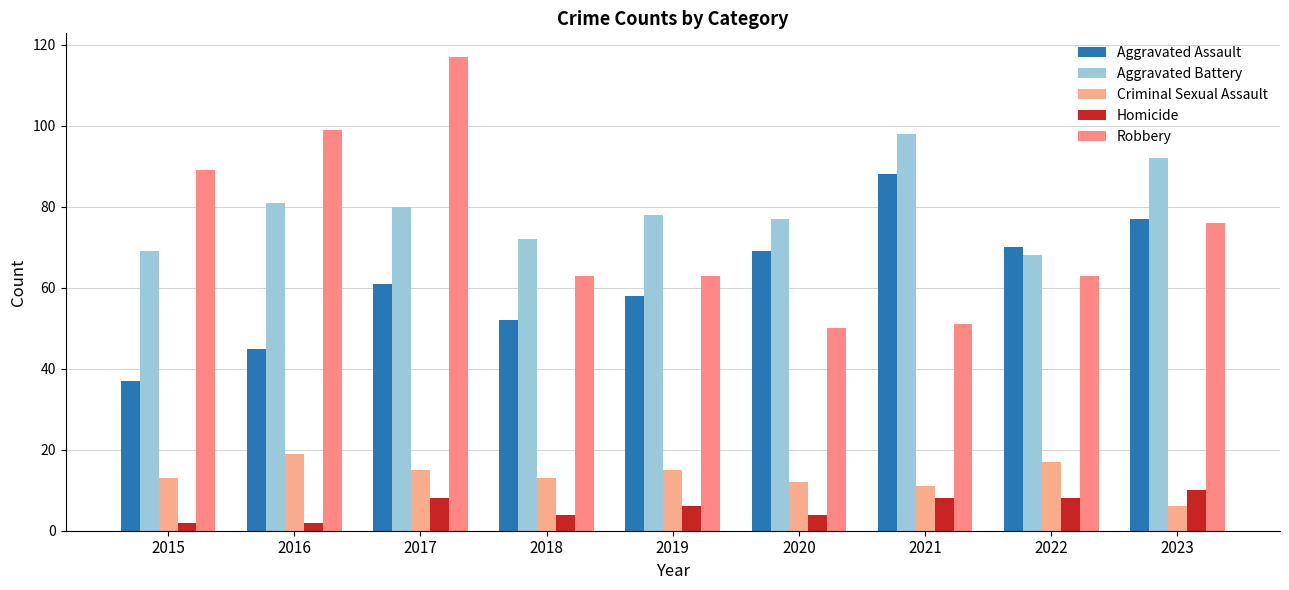

What is the difference between the Homicide values at 2016 and 2017?

6